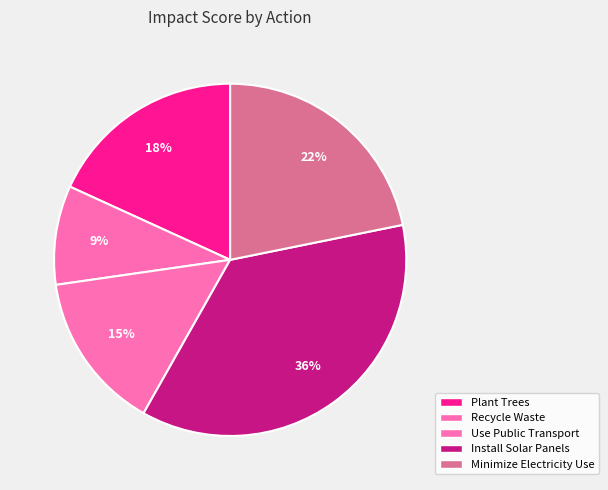

To the nearest percent, what is the combined percentage of Plant Trees and Recycle Waste?

27%